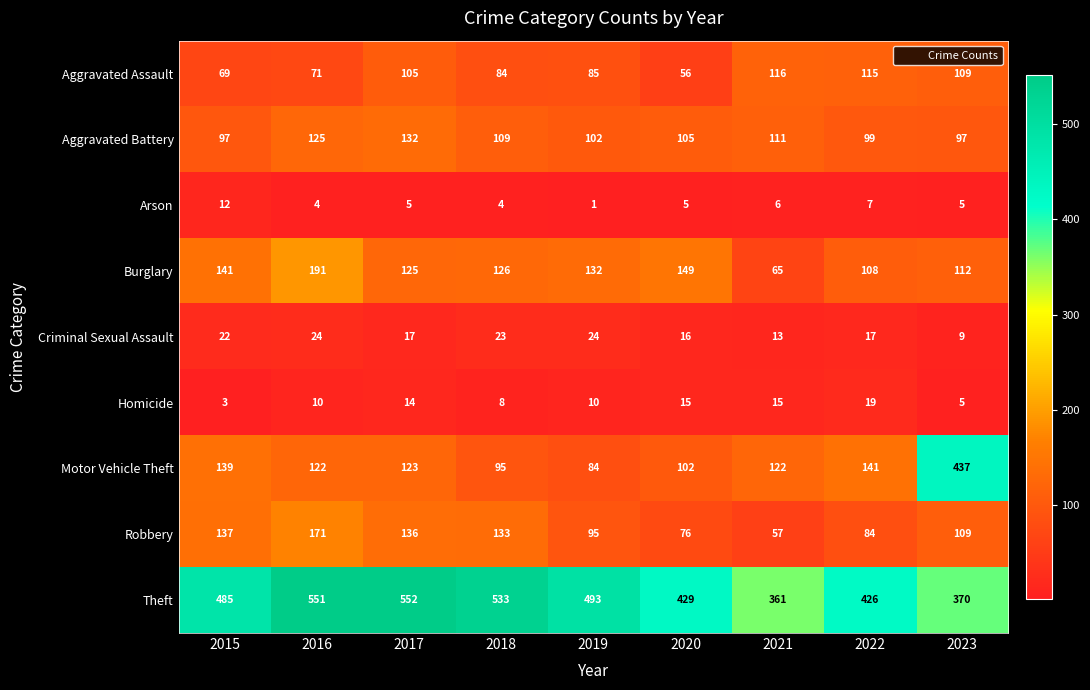

At which label does Aggravated Assault first exceed 85?

2017